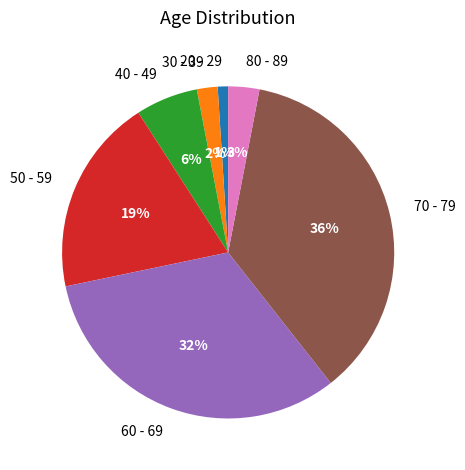

Combined, do 40 - 49 and 50 - 59 account for over 50%?

No